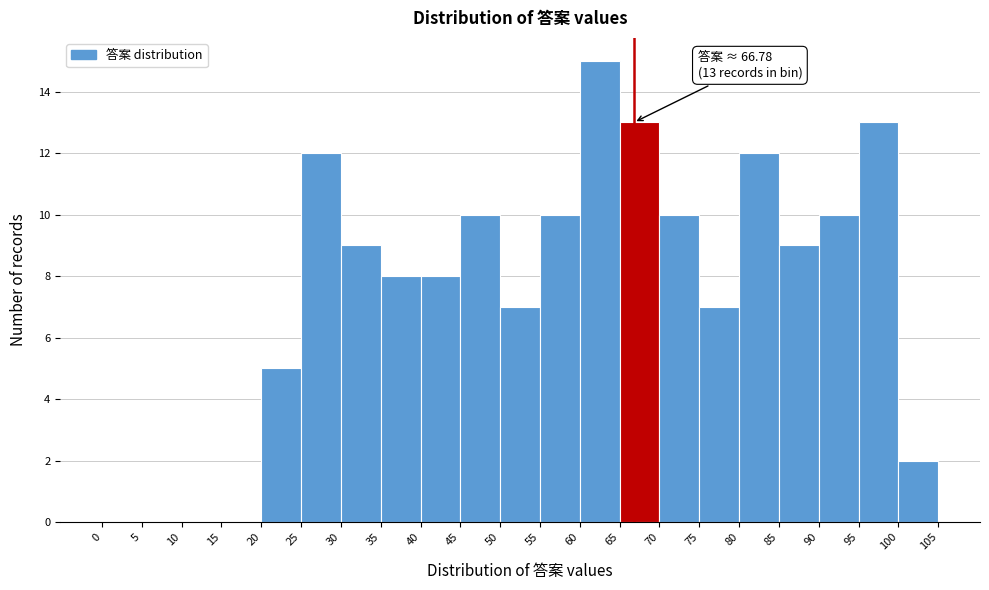

Which range on the x-axis has the tallest bar?

60 to 65